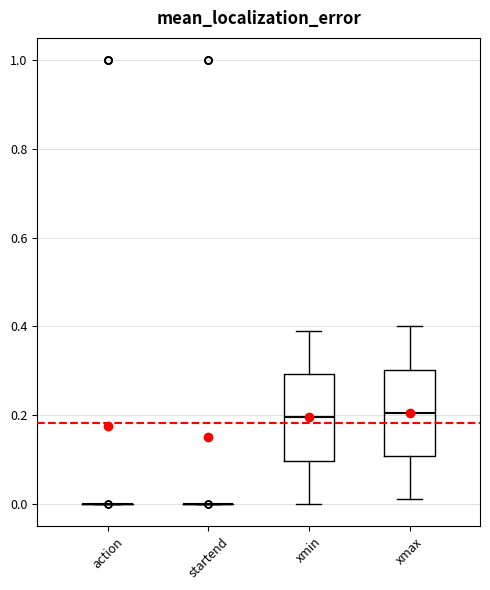

Reading left to right, read every box against the y-axis: the position of its median line, the range the box covers, and the ends of its whiskers. The values are not printed on the chart, so give them approximately, as read against the axis.

action: box collapsed to a line at 0.00, whiskers 0.00 to 0.00
startend: box collapsed to a line at 0.00, whiskers 0.00 to 0.00
xmin: median 0.20, box 0.10 to 0.30, whiskers 0.00 to 0.40
xmax: median 0.20, box 0.10 to 0.30, whiskers 0.02 to 0.40